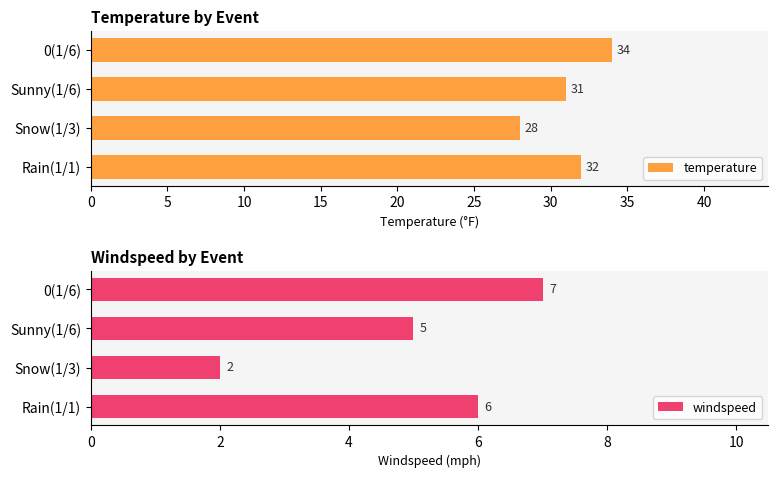

Which series has the widest spread of values?

temperature